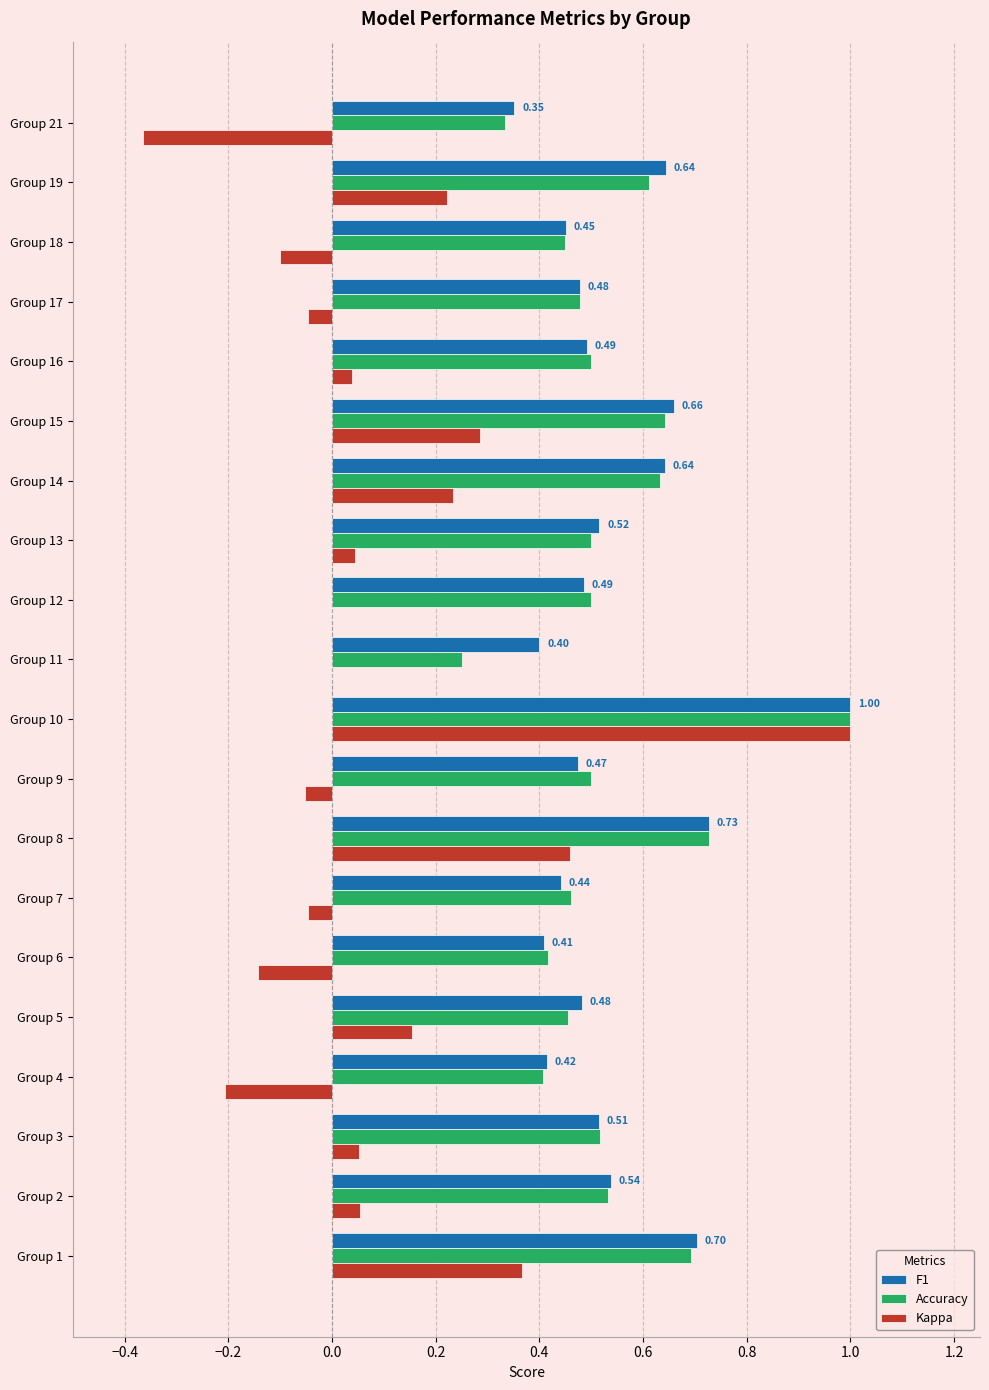

Which category has the highest value across all series?

Group 10